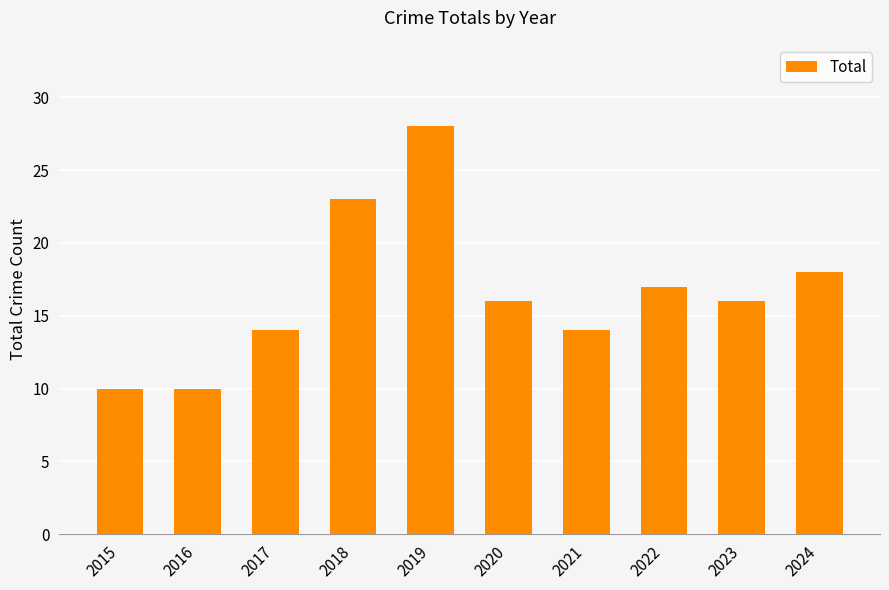

What is the difference between the maximum and minimum values?

18